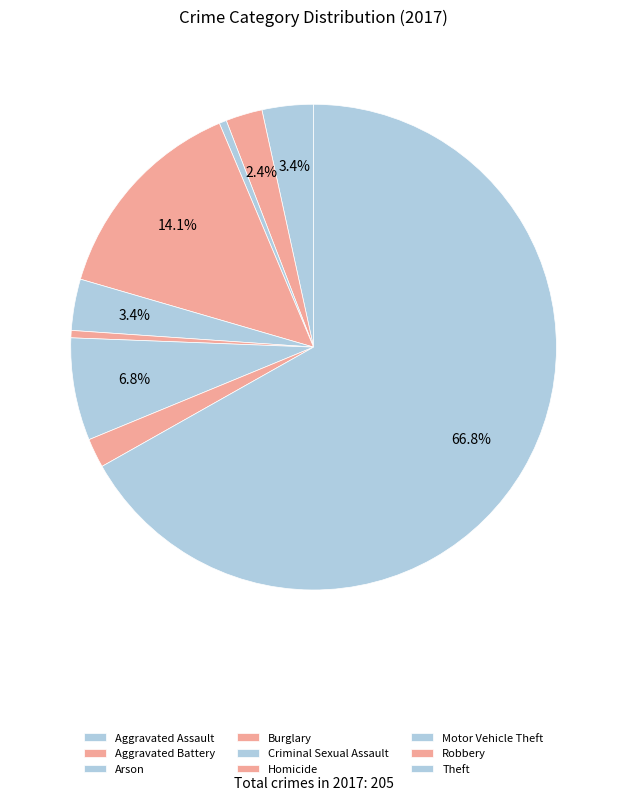

How many segments does this pie chart have?

9